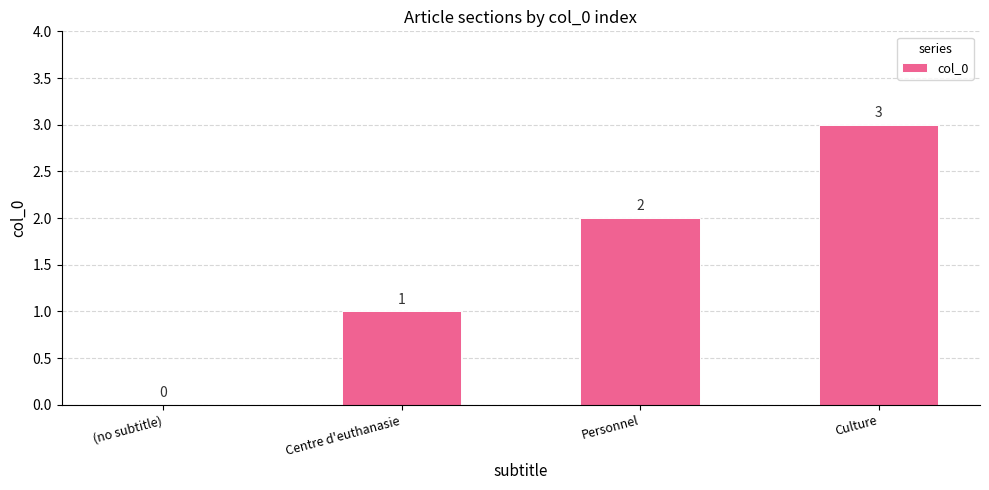

Which category has the highest value across all series?

Culture